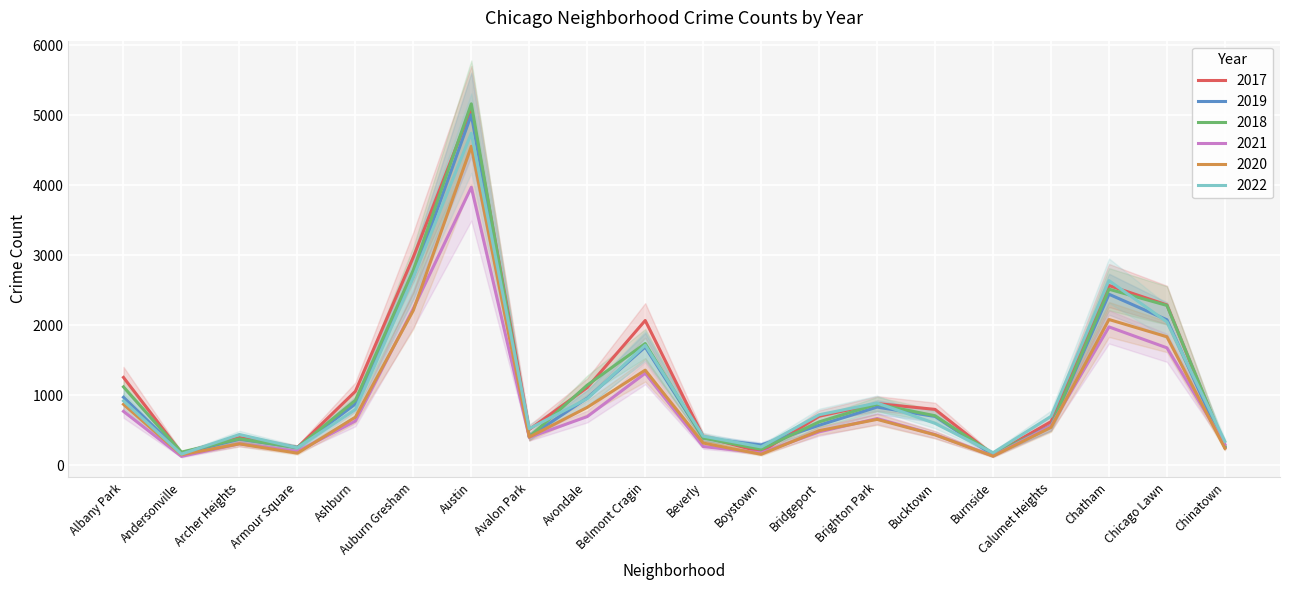

What is the difference between the 2020 values at Armour Square and Brighton Park?

483